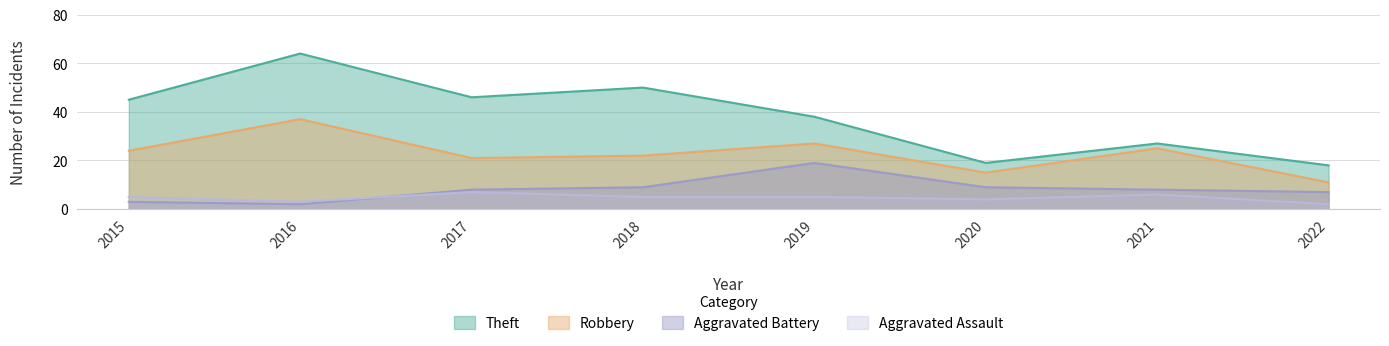

What is the difference between the Aggravated Battery values at 2022 and 2017?

1